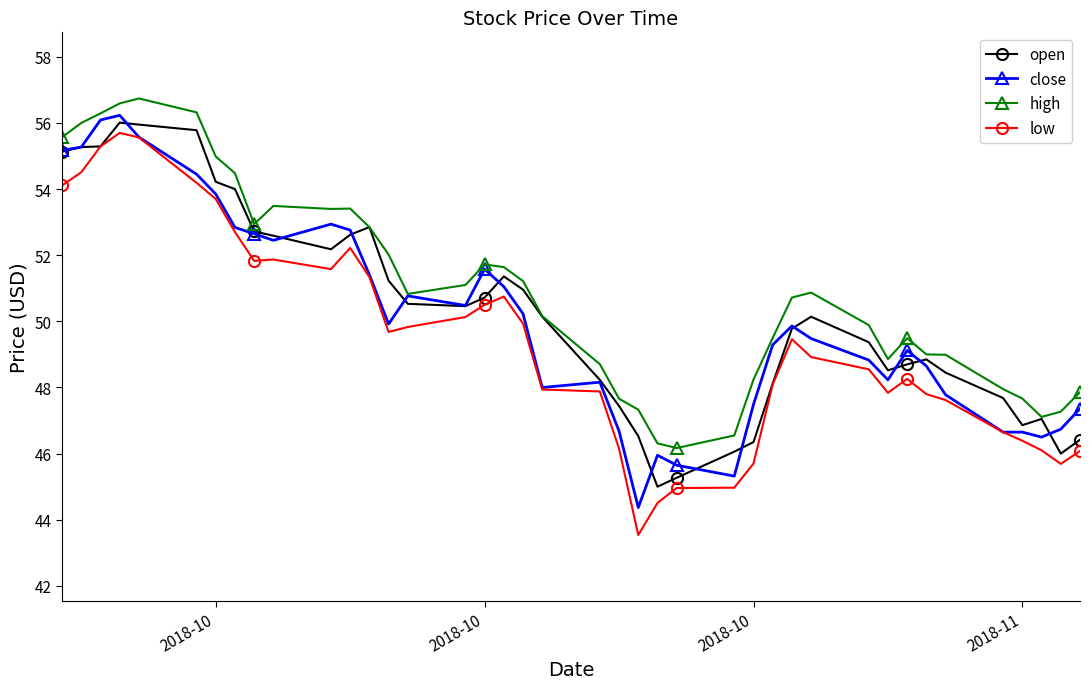

What is the value of the low point at the 21st from the left?

47.9